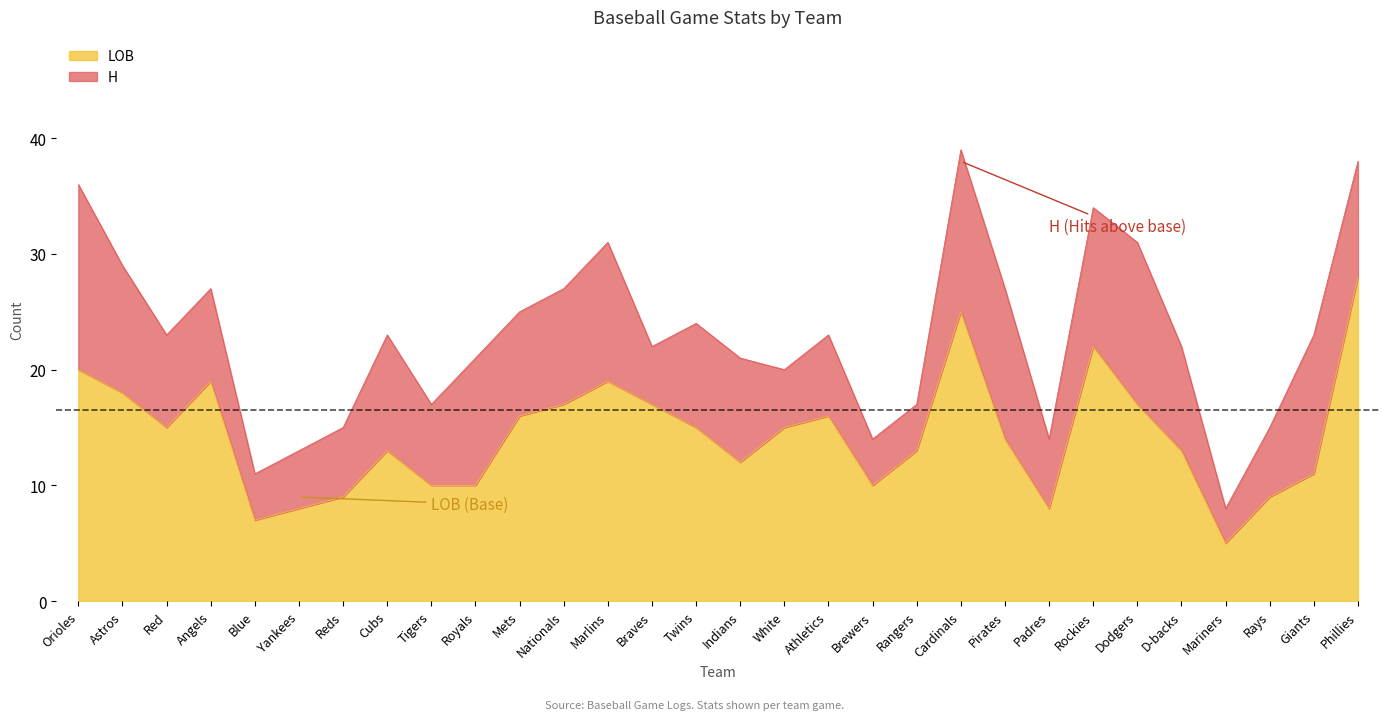

The value of LOB at Royals is 10. True or false?

True